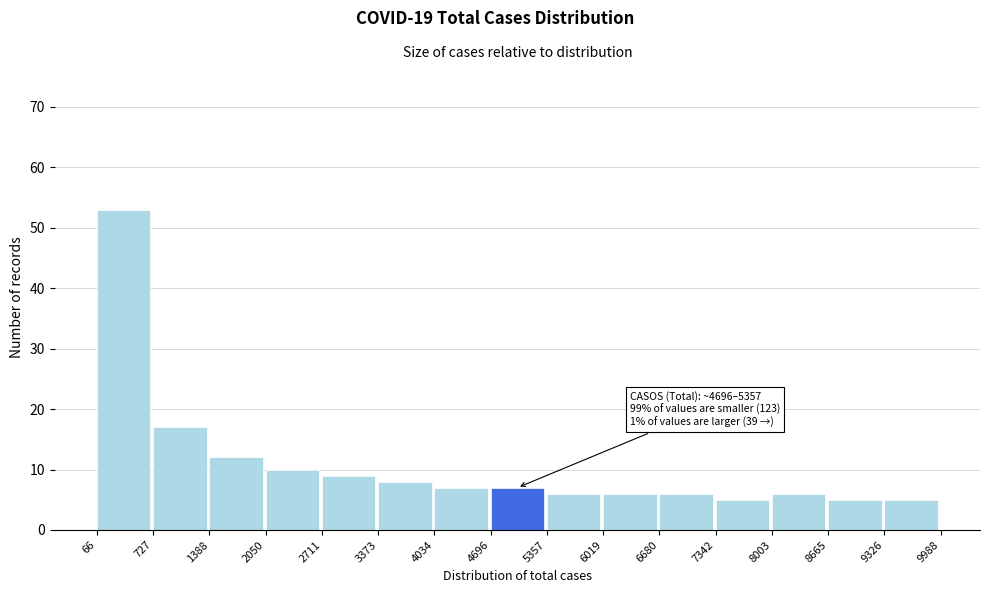

Which range on the x-axis has the tallest bar?

66 to 727